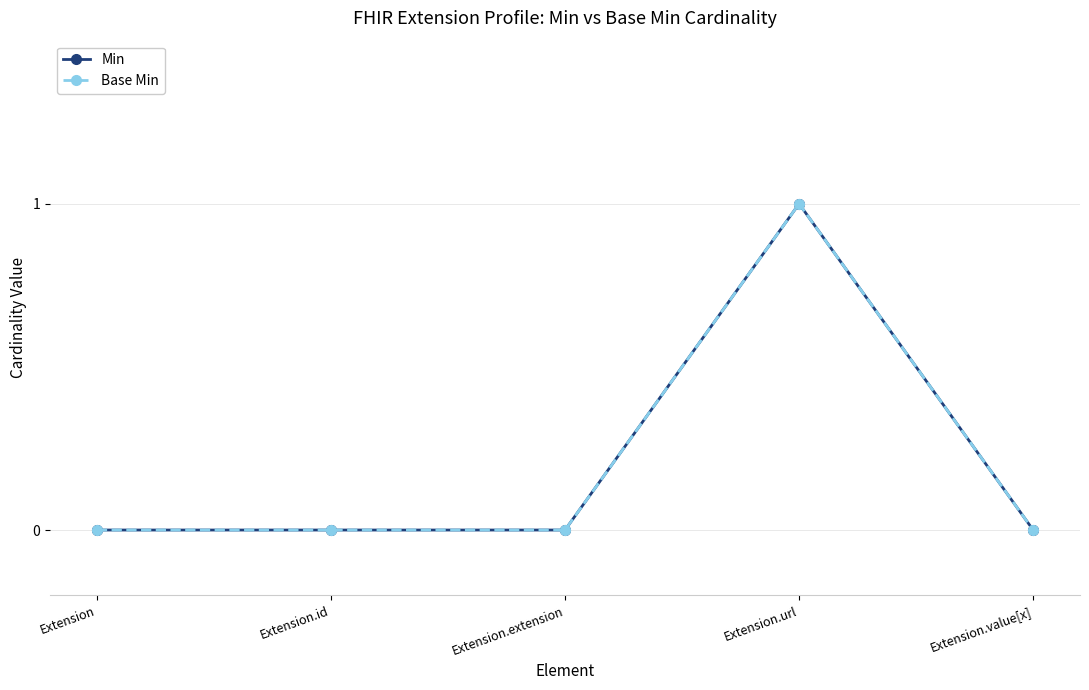

Is this an area chart (filled region under the line)?

No